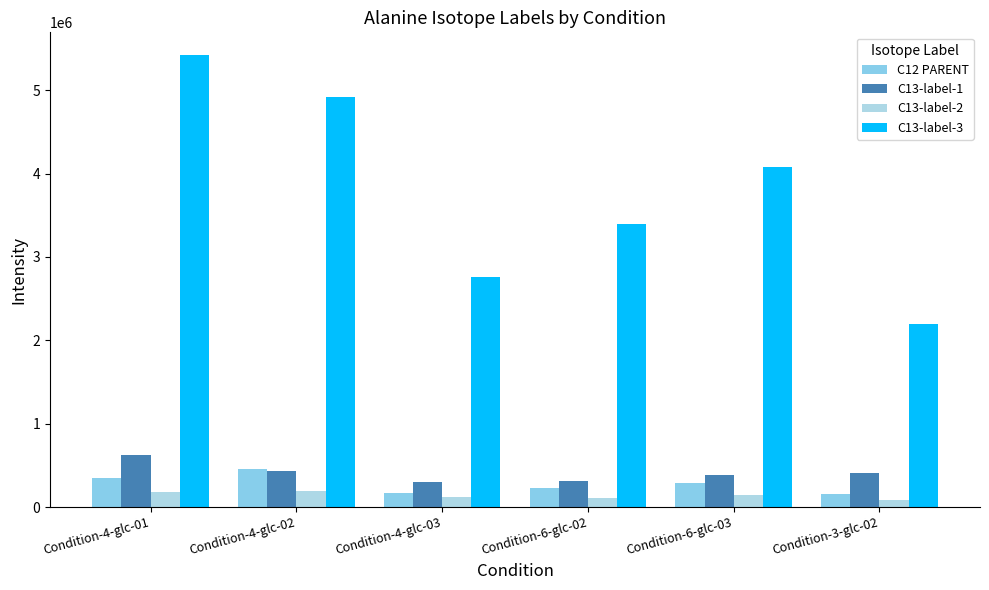

What is the label of the 1st bar from the left?

Condition-4-glc-01